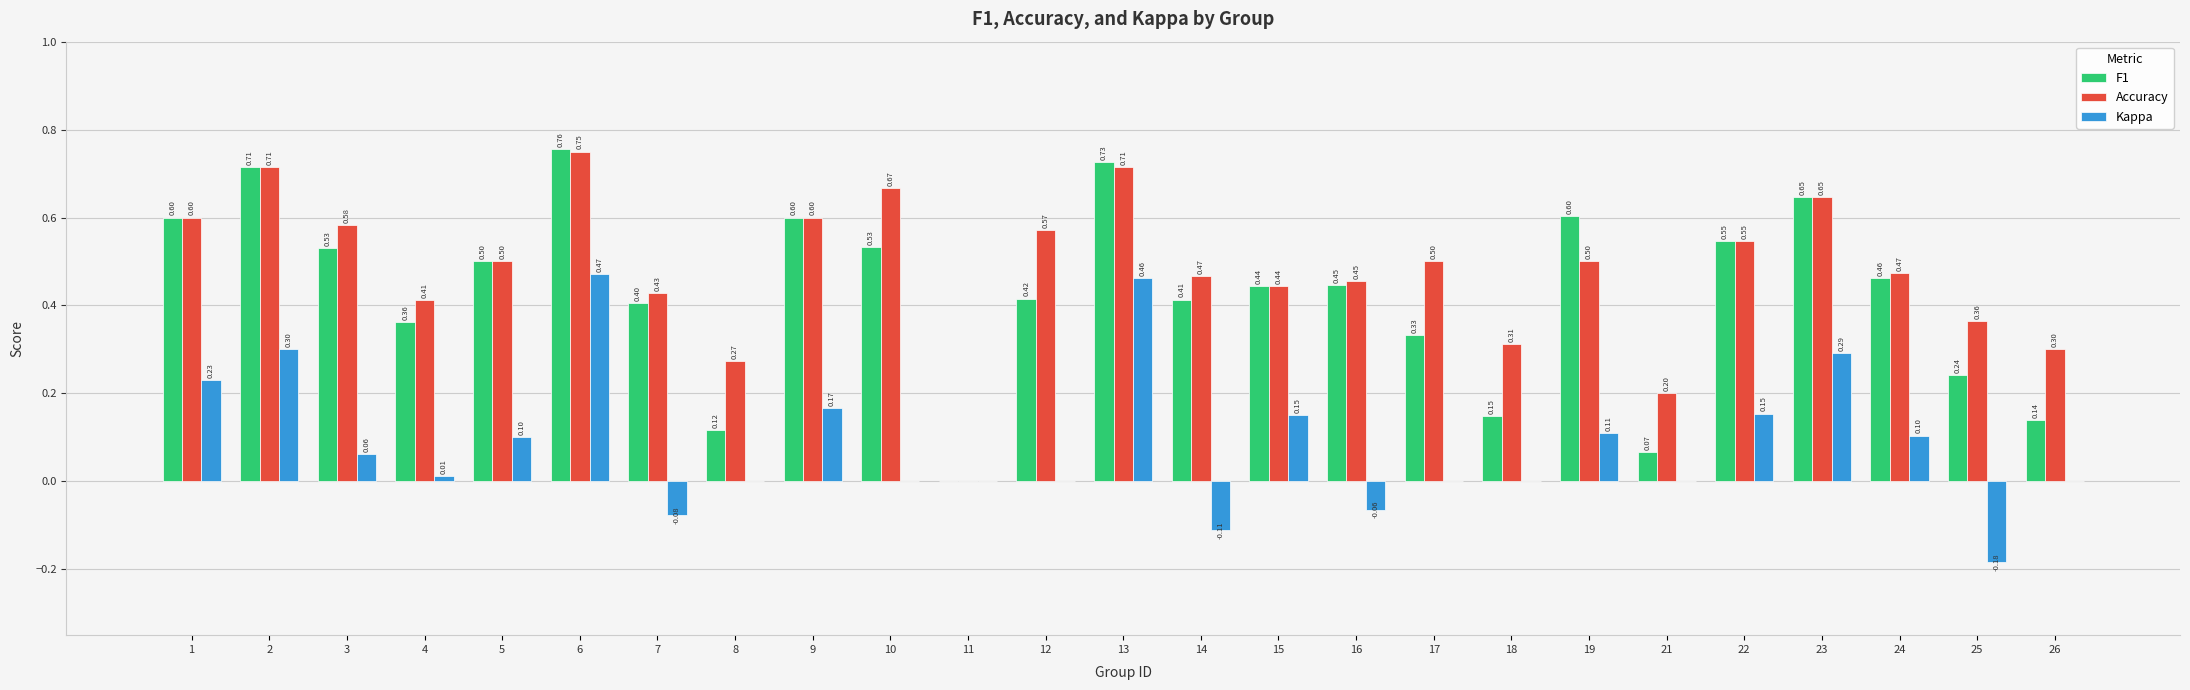

Which category has the highest value across all series?

6